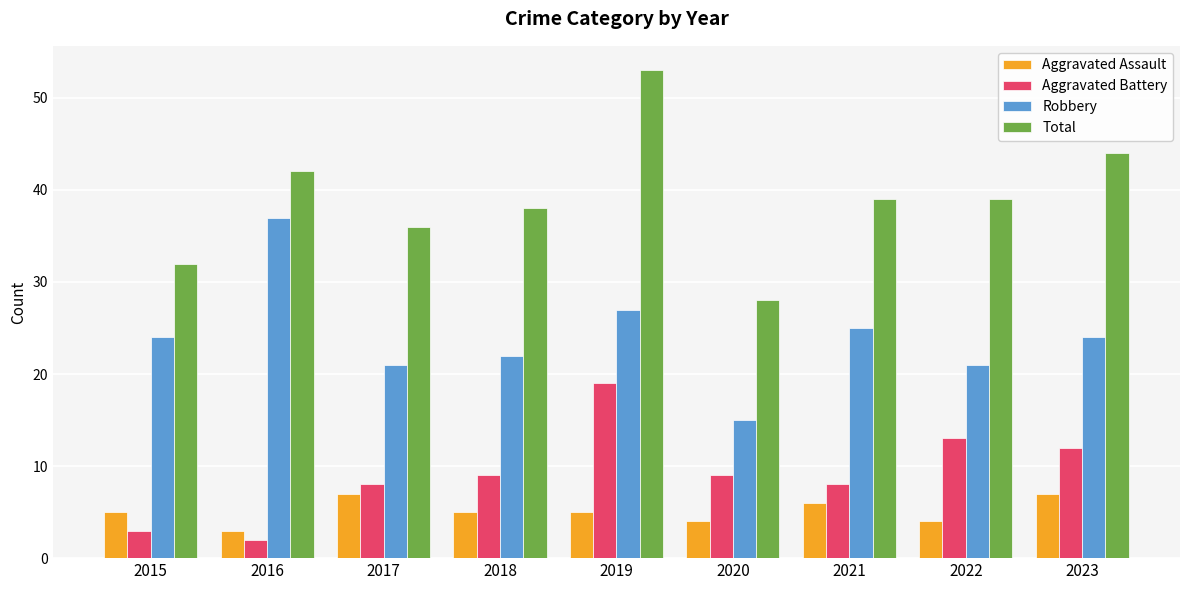

What are all the series names shown in the legend?

Aggravated Assault, Aggravated Battery, Robbery, Total